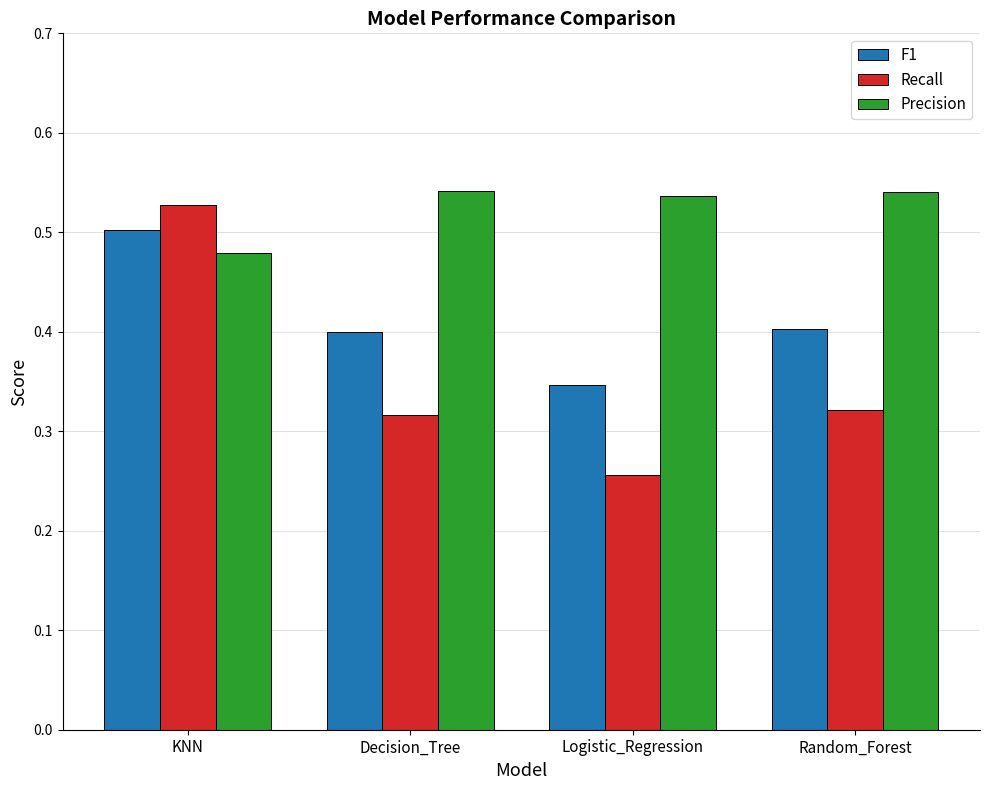

True or false: Precision has a value of 0.5 at KNN.

True